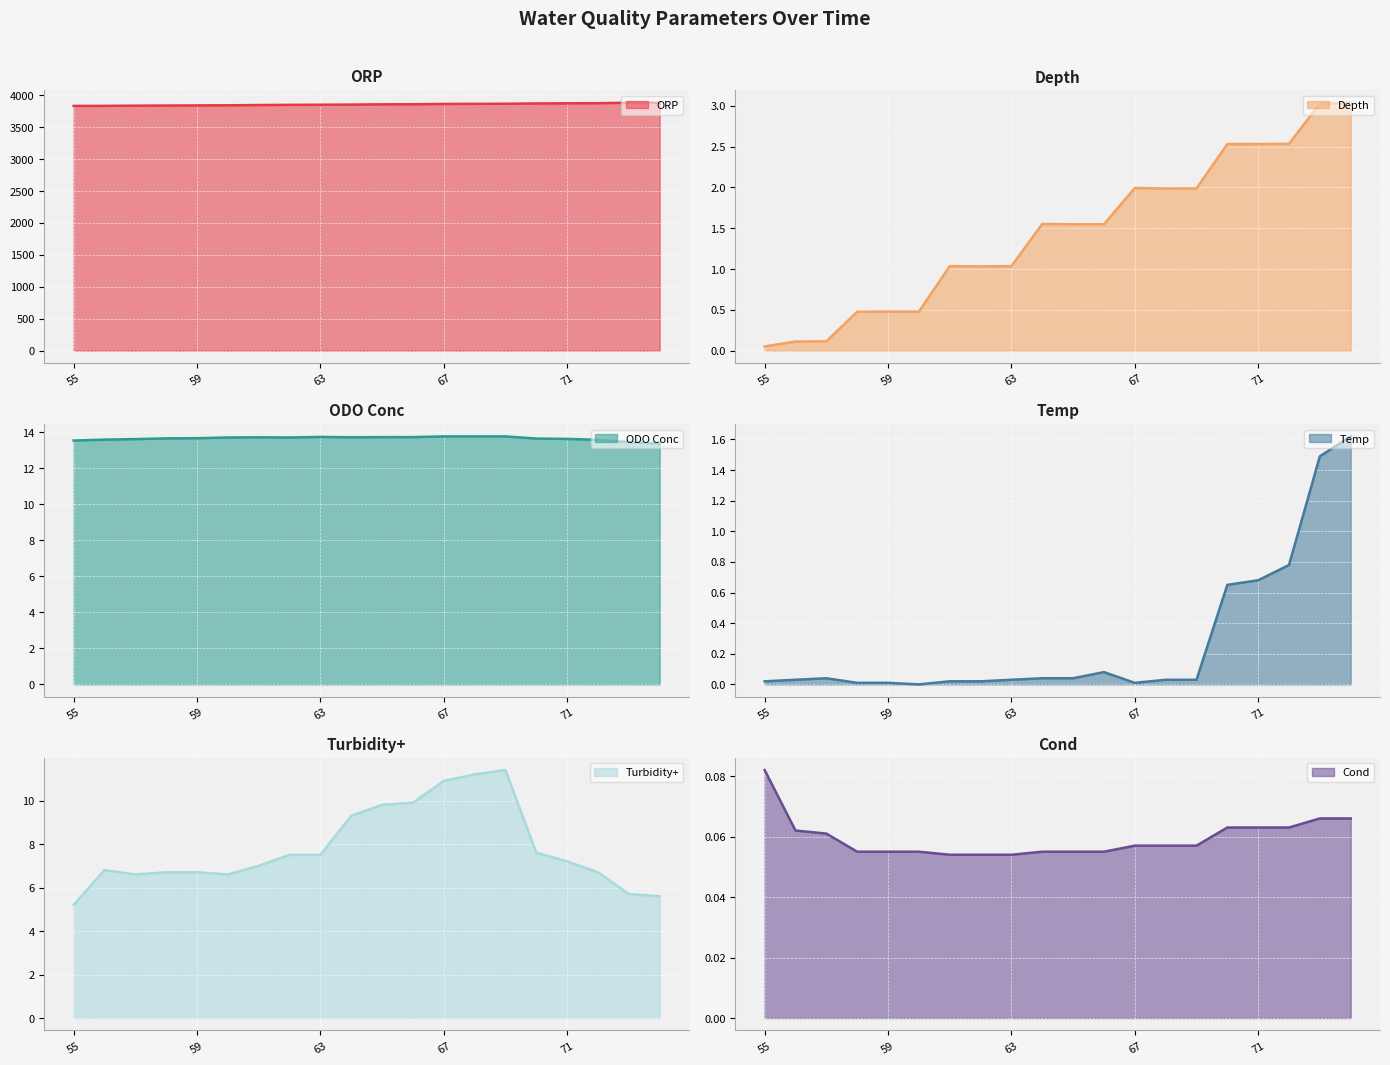

True or false: Temp has more than 1 interior local peaks.

True